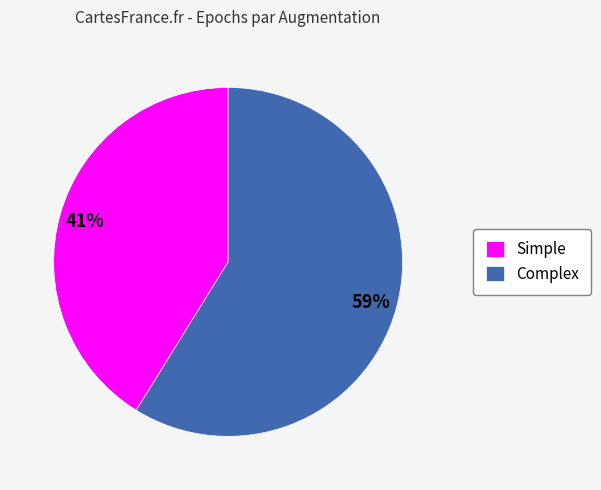

Combined, do Complex and Simple account for over 50%?

Yes